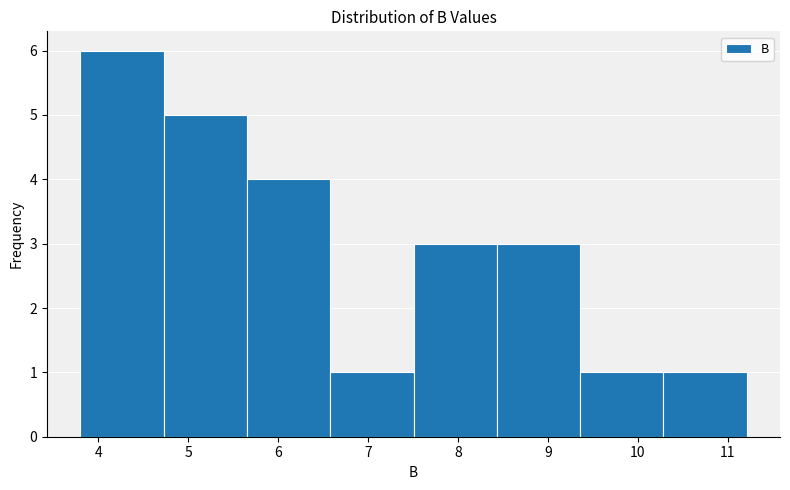

Reading left to right, transcribe this chart: for each bar, give the range it covers on the x-axis and its height. Neither the bar edges nor the heights are printed on the chart, so give them approximately, as read against the axes.

3.8 to 4.7: 6
4.7 to 5.7: 5
5.7 to 6.6: 4
6.6 to 7.5: 1
7.5 to 8.4: 3
8.4 to 9.4: 3
9.4 to 10.3: 1
10.3 to 11.2: 1